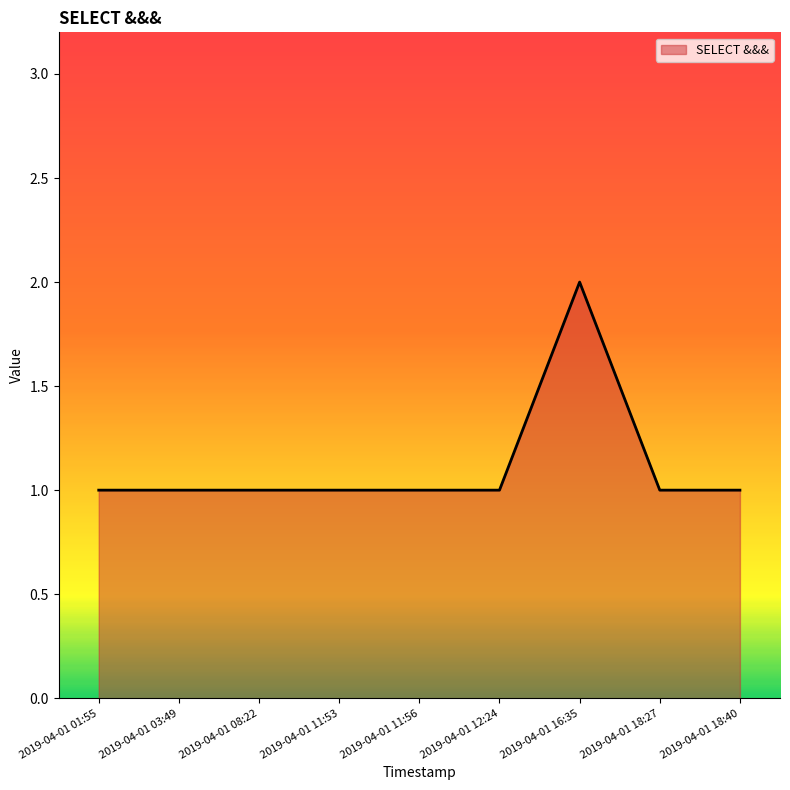

What is the ratio of the value at 2019-04-01 03:49 to the value at 2019-04-01 18:27?

1.0